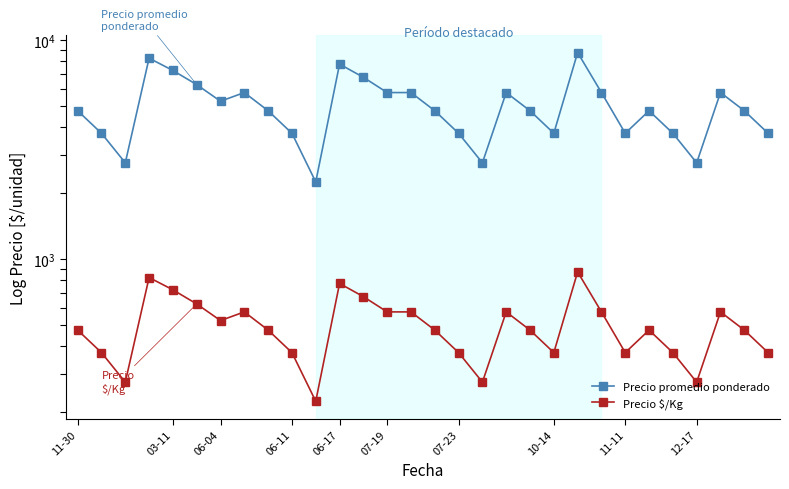

How many series are shown in this chart?

2